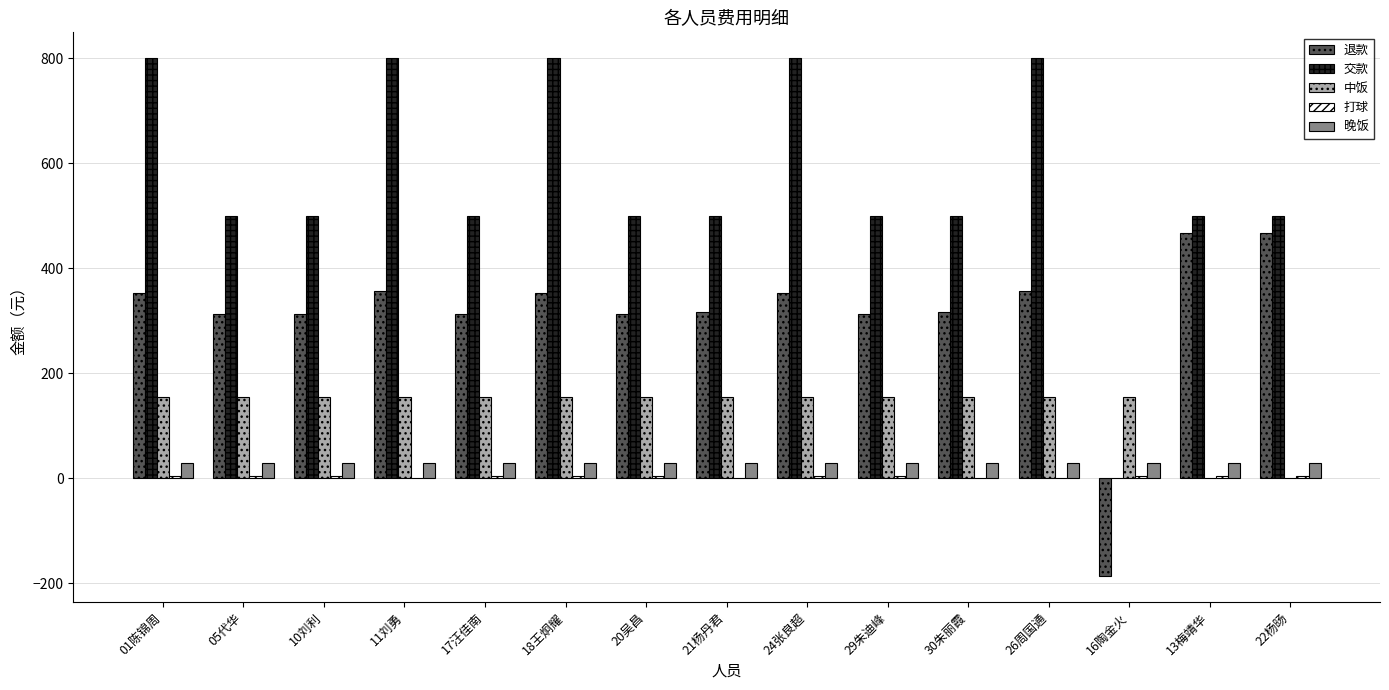

How many categories are shown in the chart?

15